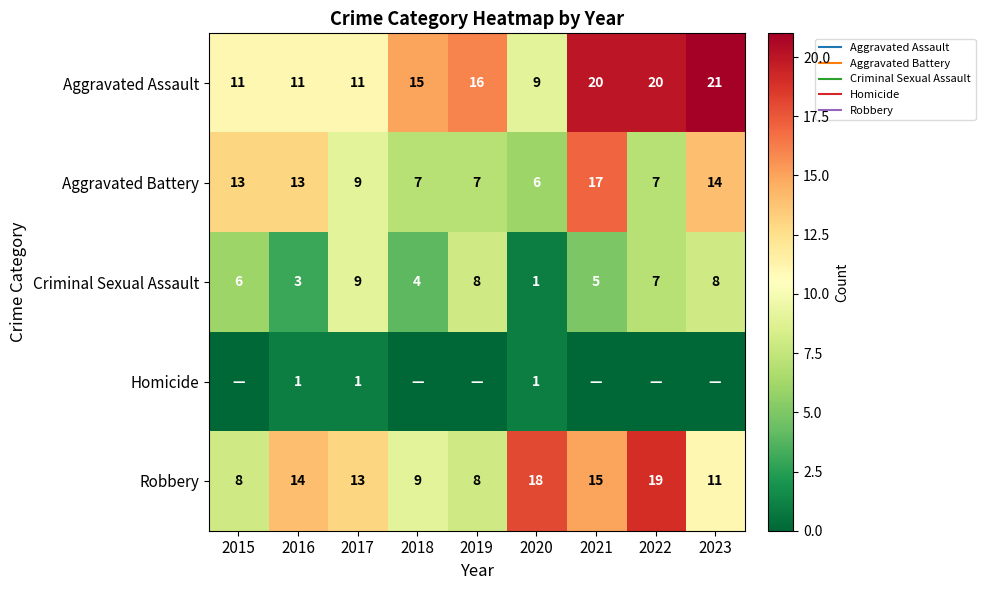

The value of Aggravated Assault at 2021 is 20. True or false?

True